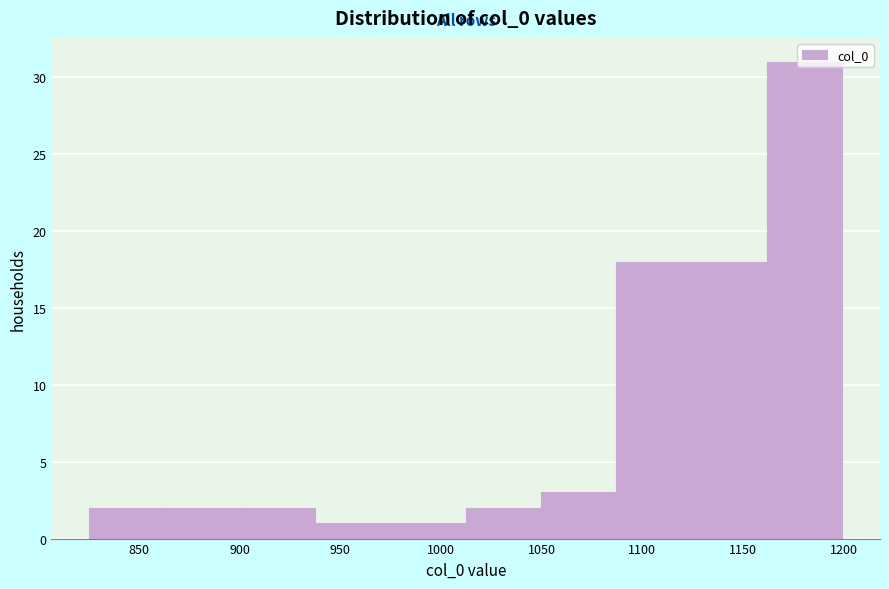

How tall is the bar that spans 1085 to 1125 on the x-axis? Neither the bar edges nor the heights are printed on the chart, so give them approximately, as read against the axes.

18